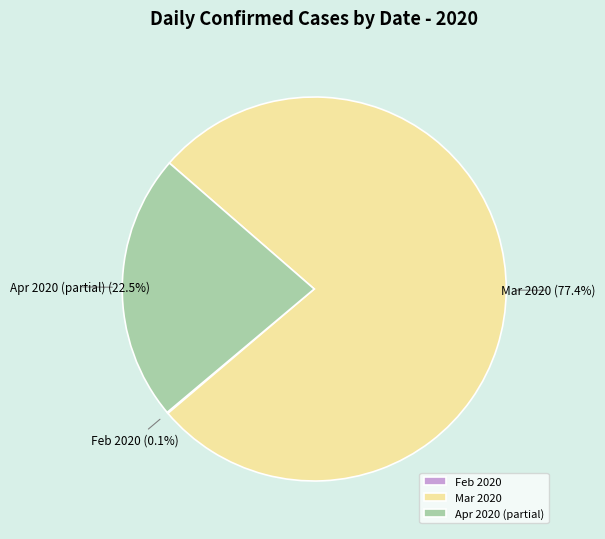

Does any single category account for the majority?

Yes